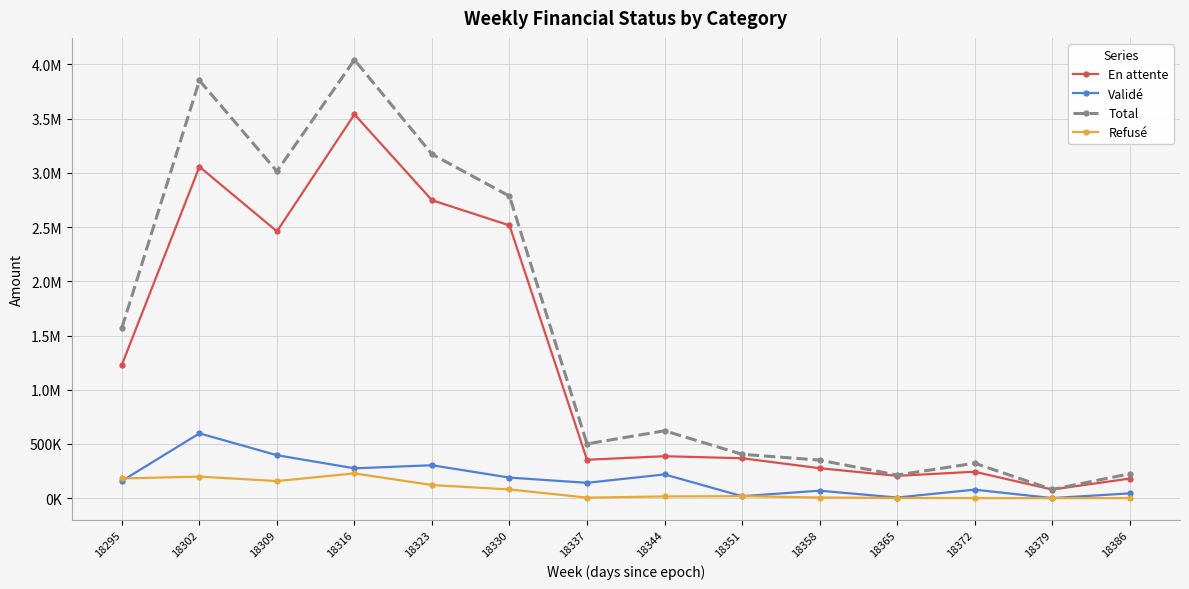

Reading left to right, what are all the values shown in this chart?

En attente: 1230992.4	3056657.2	2460958.3	3539751.3	2748180.9	2515521.9	354090.4	386792.2	368066.8	276300.8	205645.8	243593.4	79610.6	180520.9
Validé: 159041.7	597516.0	396107.5	275173.3	303525.1	189603.7	141441.5	218851.3	17939.1	68828.3	5778.2	78372.2	602.0	43975.4
Total: 1571755.4	3852757.6	3014842.4	4043068.1	3172532.9	2785581.4	500229.5	621380.1	404408.8	350999.8	213030.5	321965.7	80212.6	224496.3
Refusé: 181721.2	198584.5	157776.6	228143.4	120826.9	80455.8	4697.6	15736.5	18402.9	5870.6	1606.6	0.0	0.0	0.0